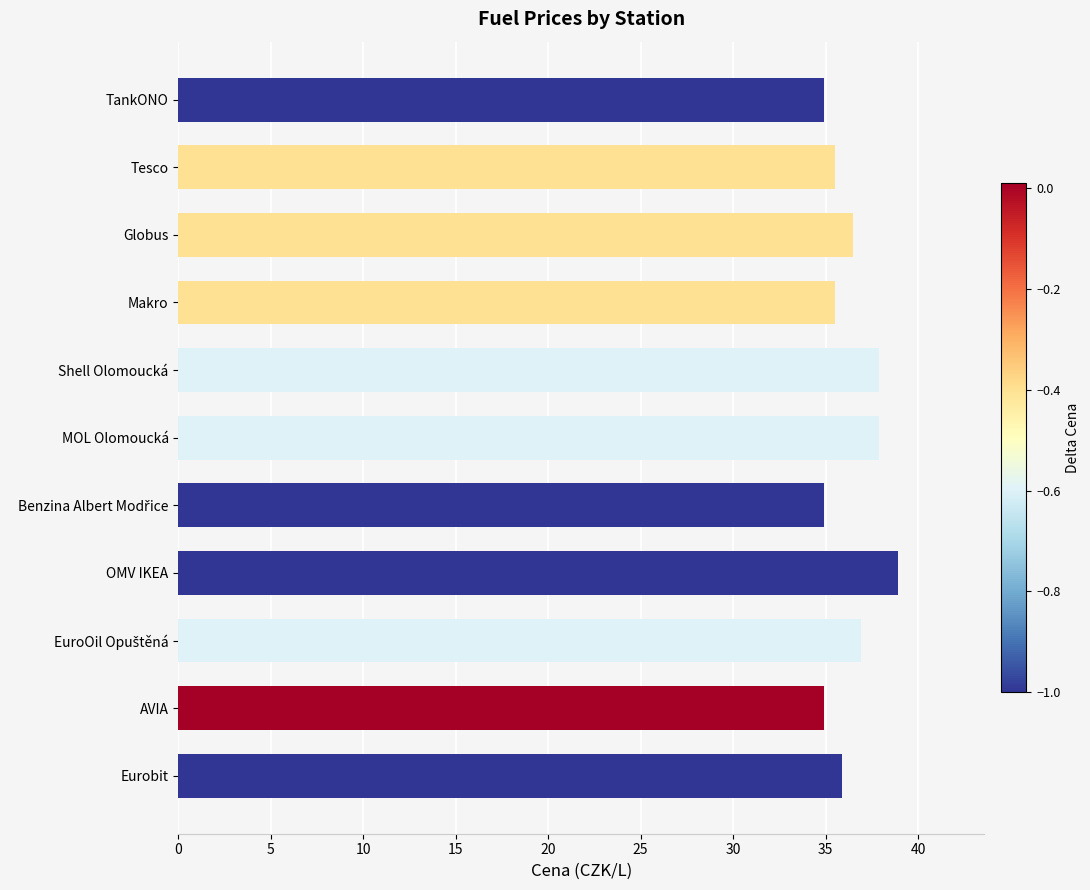

What is the difference between the maximum and minimum values?

4.0